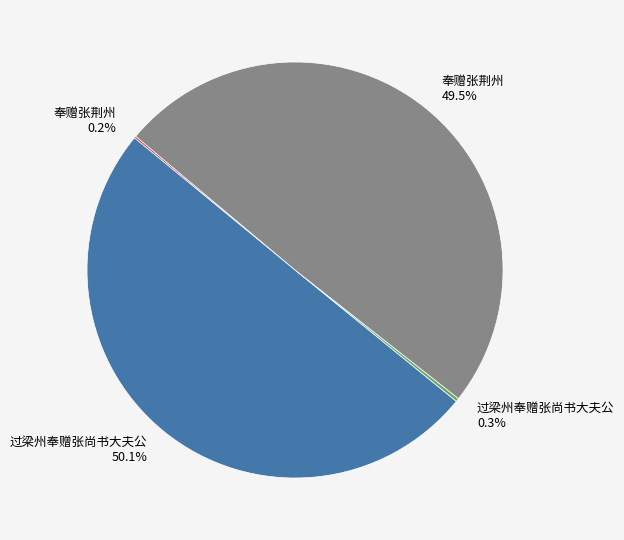

Rank the categories by value from lowest to highest.

奉赠张荆州 (3656), 过梁州奉赠张尚书大夫公 (6190), 奉赠张荆州 (1151374), 过梁州奉赠张尚书大夫公 (1164899)